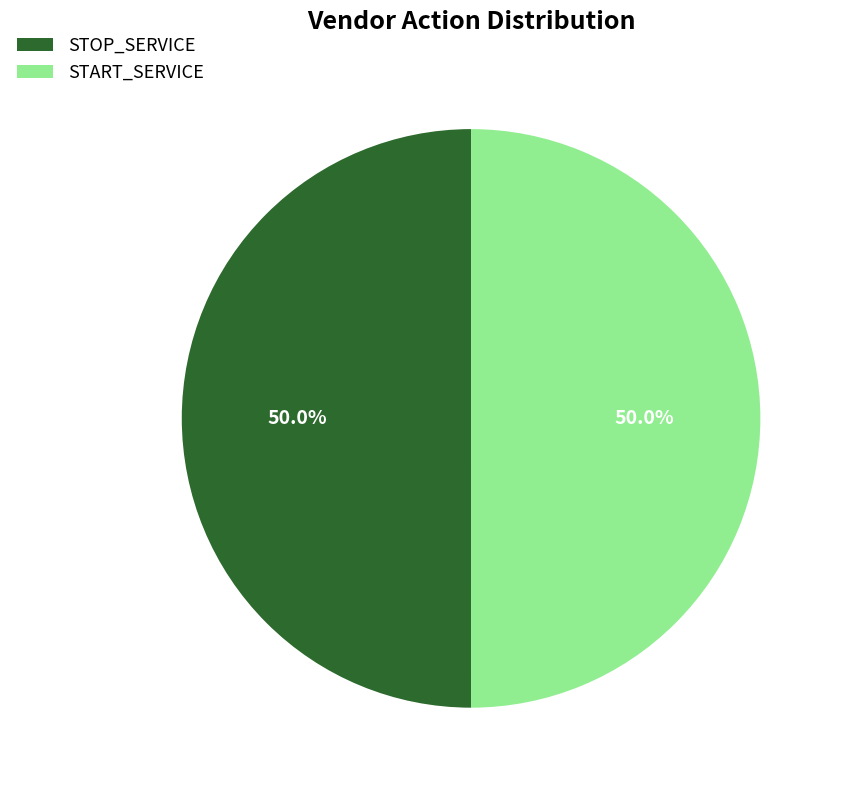

Approximately how many times larger is the value at STOP_SERVICE compared to START_SERVICE?

1.0